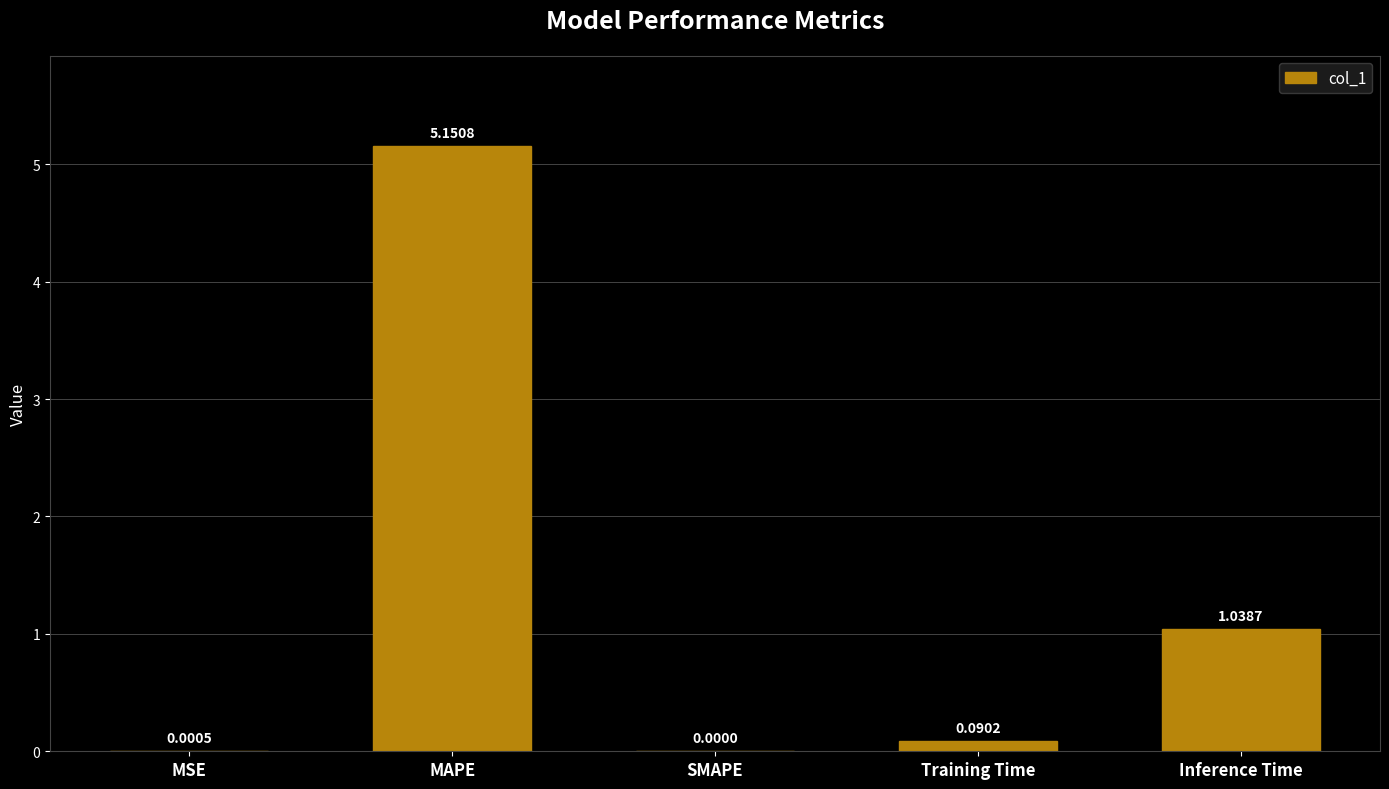

Does the chart contain stacked bars?

No